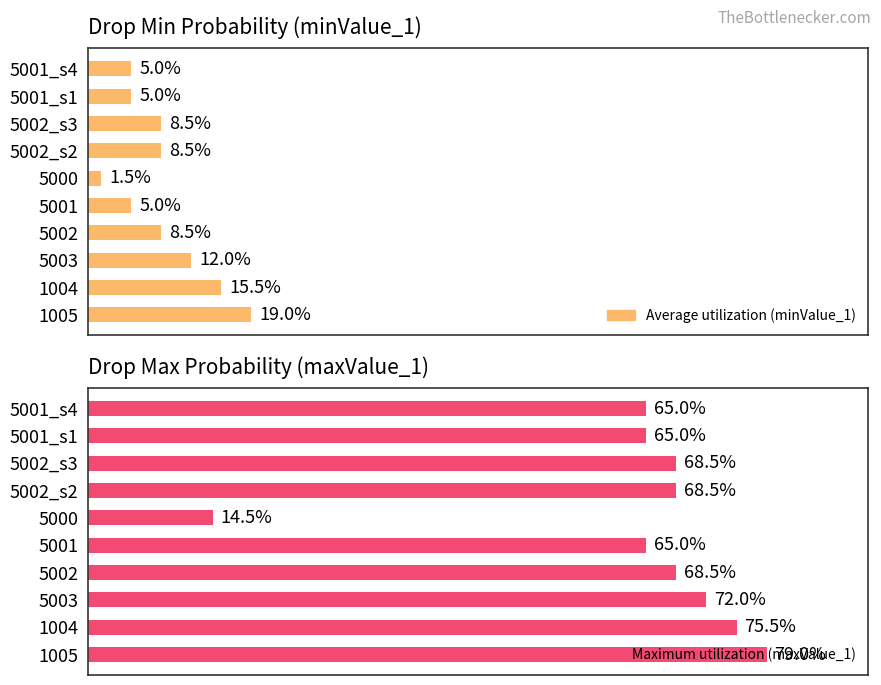

At 5002_s3, list the series in order from largest to smallest.

maxValue_1, minValue_1